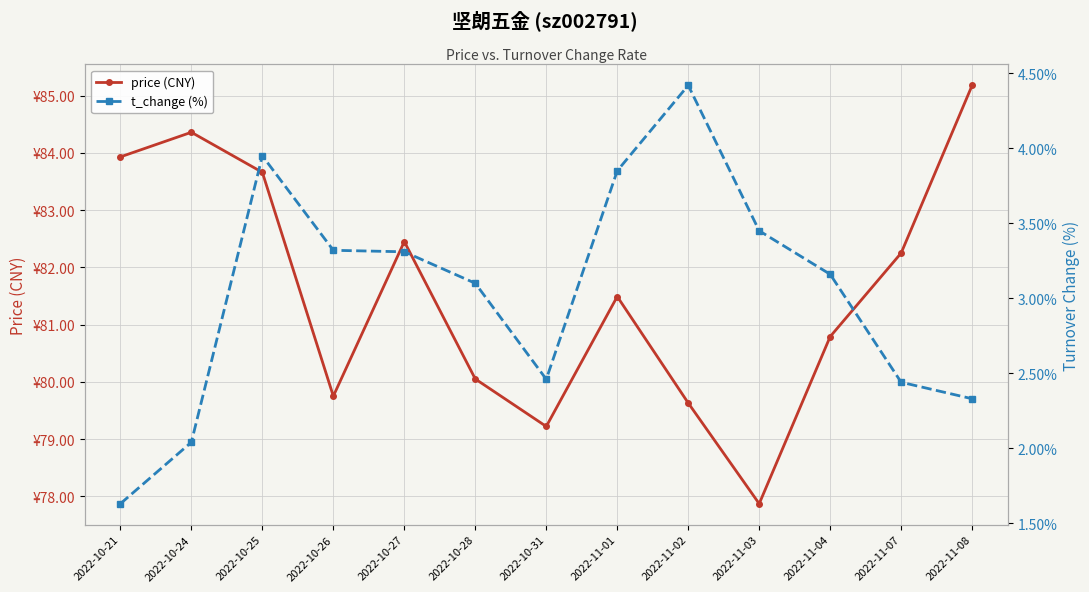

Which has a higher value, 2022-11-02 or 2022-10-26?

2022-10-26